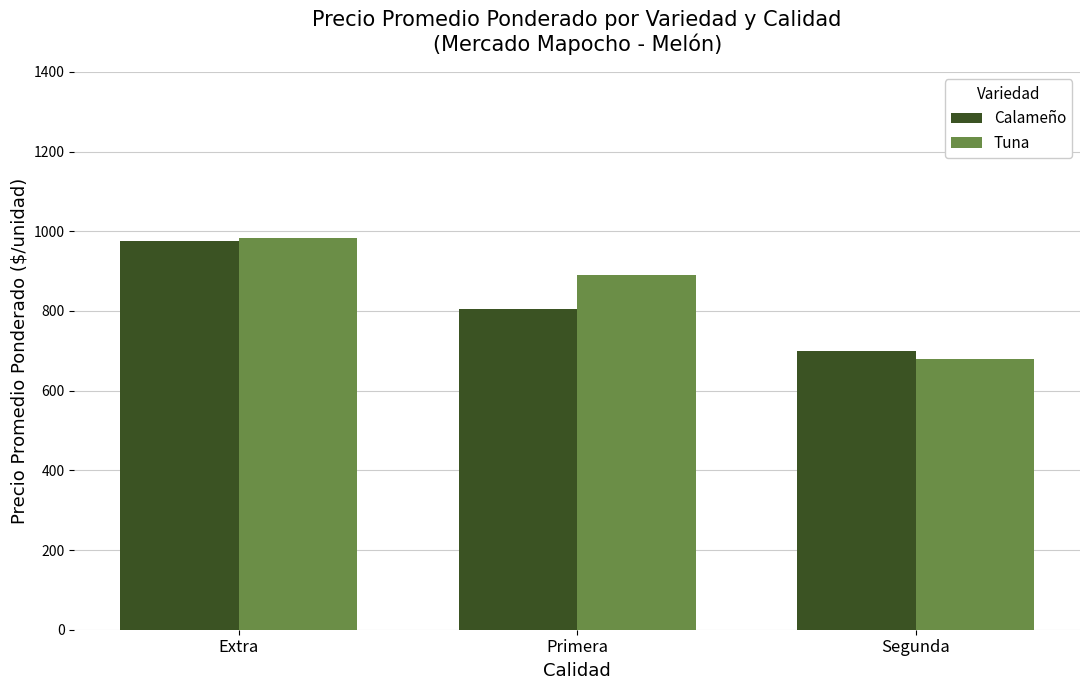

At which label does Calameño reach its minimum?

Segunda